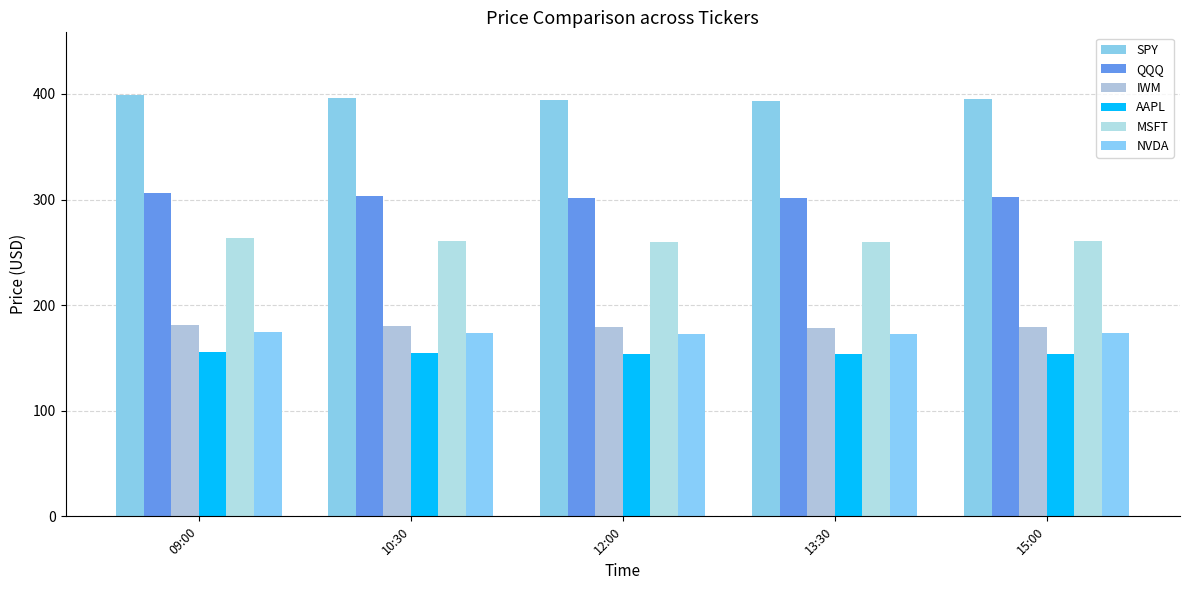

What is the difference between the SPY values at 12:00 and 09:00?

4.3